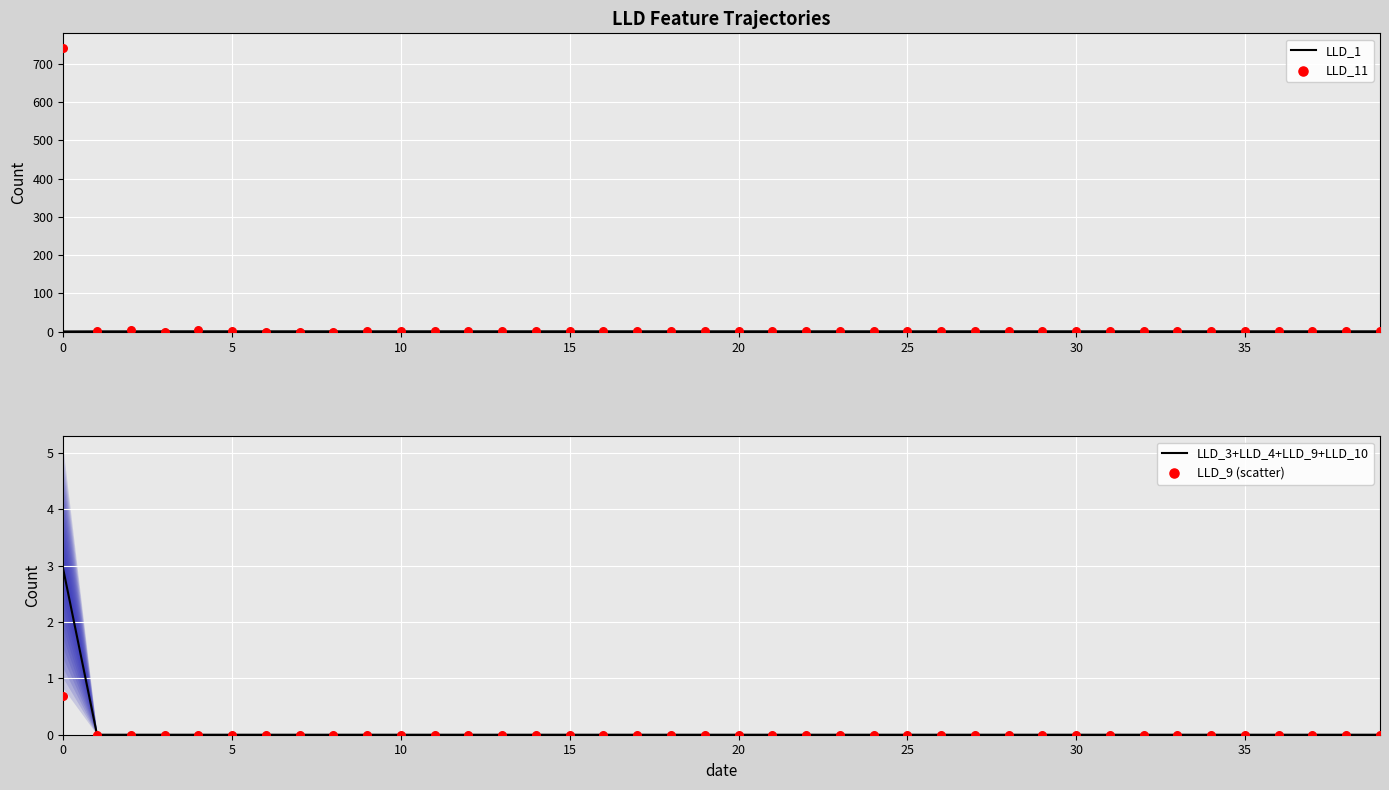

What are all the series names shown in the legend?

LLD_1, LLD_11, LLD_3+LLD_4+LLD_9+LLD_10, LLD_9 (scatter)